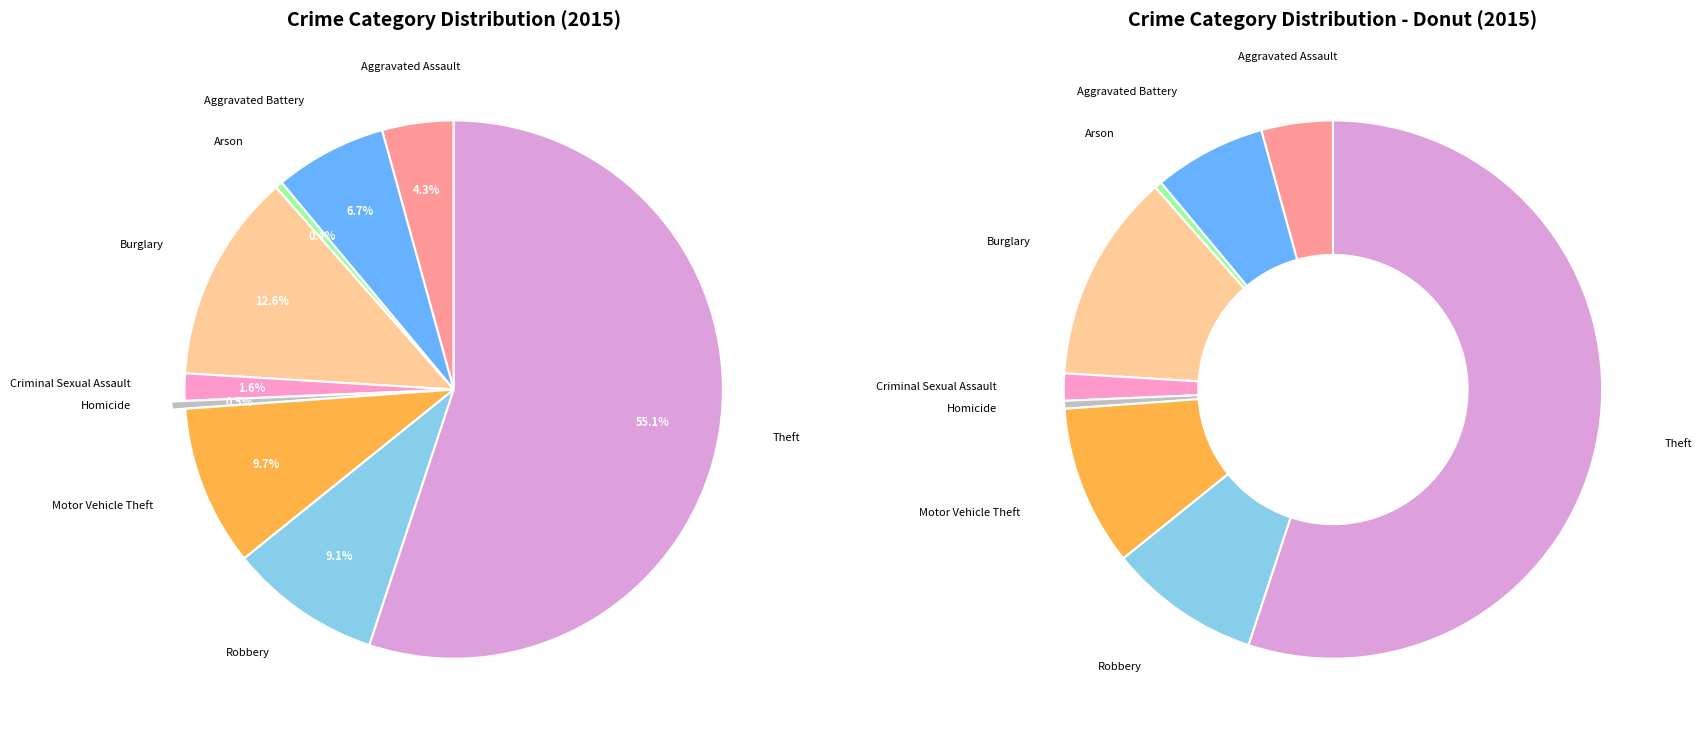

To the nearest percent, what percentage of the pie is Theft?

55%